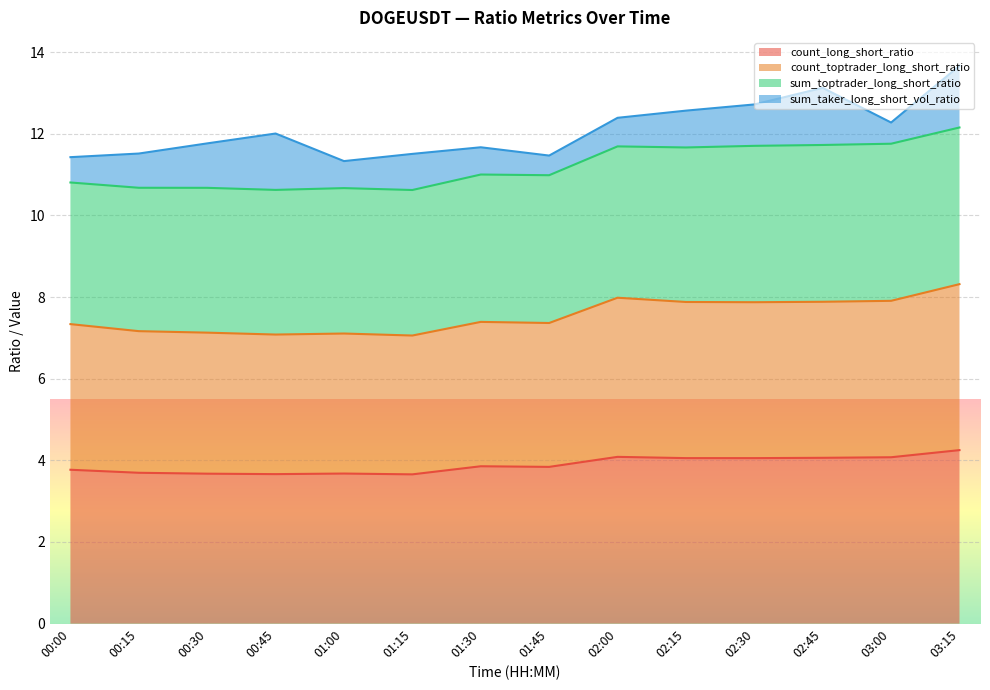

What is the difference between the count_long_short_ratio values at 00:30 and 02:00?

0.4